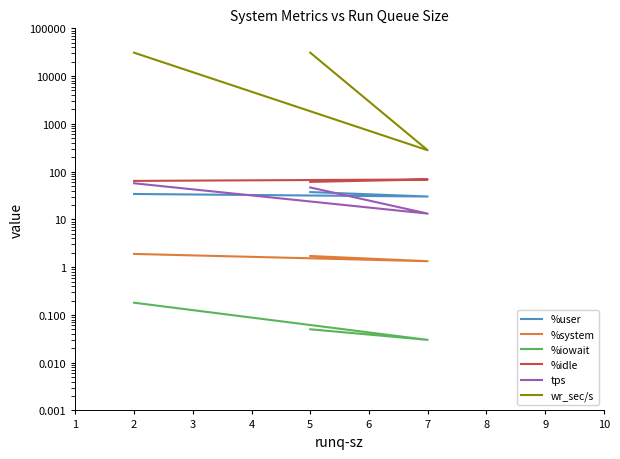

What is the value of the wr_sec/s point at the 1st from the left?

30929.6